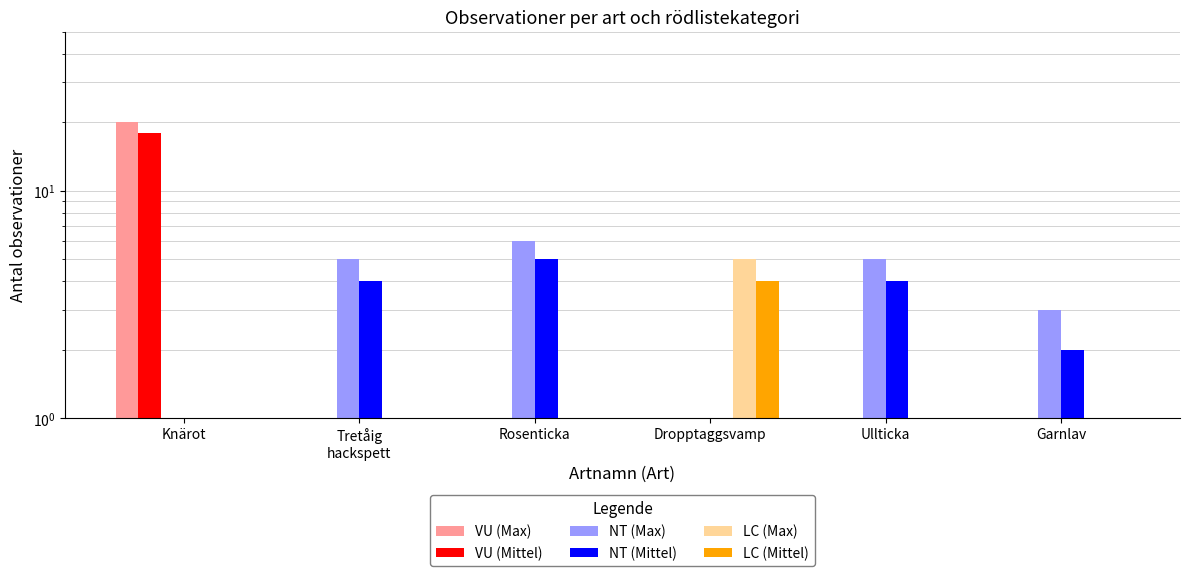

Reading right to left, transcribe all the data shown in this chart.

VU (Max): 0	0	0	0	0	20
VU (Mittel): 0	0	0	0	0	18
NT (Max): 3	5	0	6	5	0
NT (Mittel): 2	4	0	5	4	0
LC (Max): 0	0	5	0	0	0
LC (Mittel): 0	0	4	0	0	0